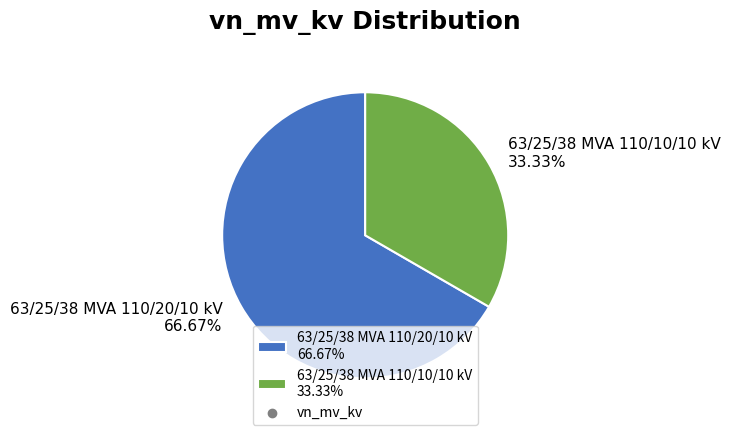

What percentage is the 63/25/38 MVA 110/20/10 kV slice, to the nearest percent?

67%